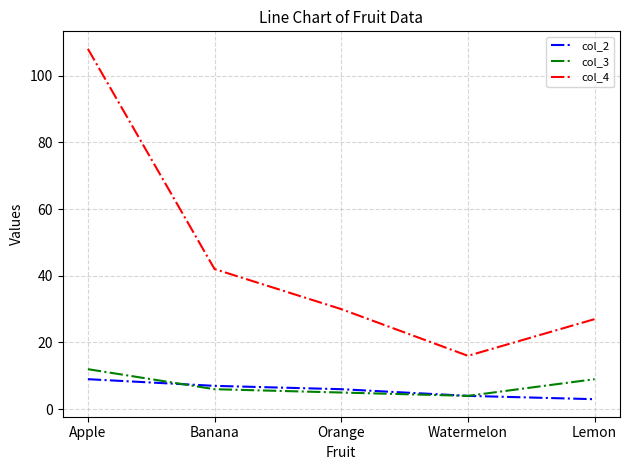

What are all the series names shown in the legend?

col_2, col_3, col_4